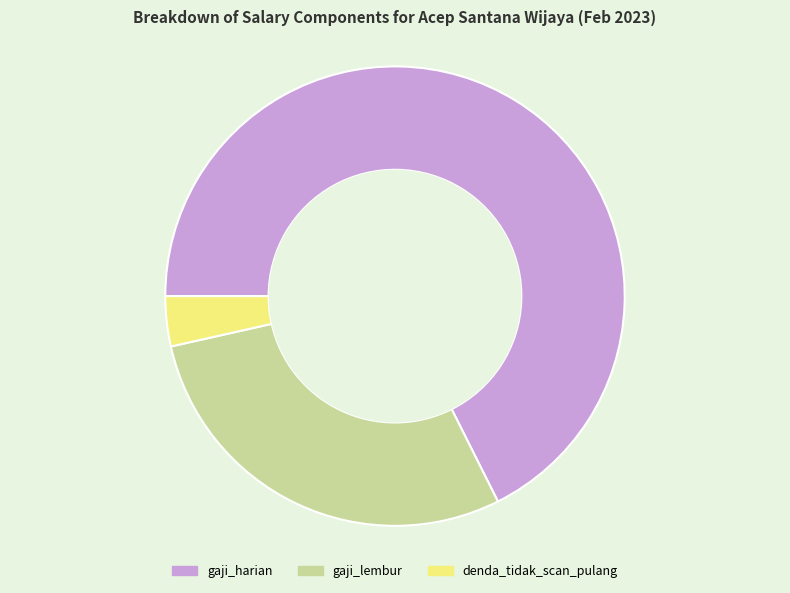

Combined, do gaji_lembur and denda_tidak_scan_pulang account for over 50%?

No